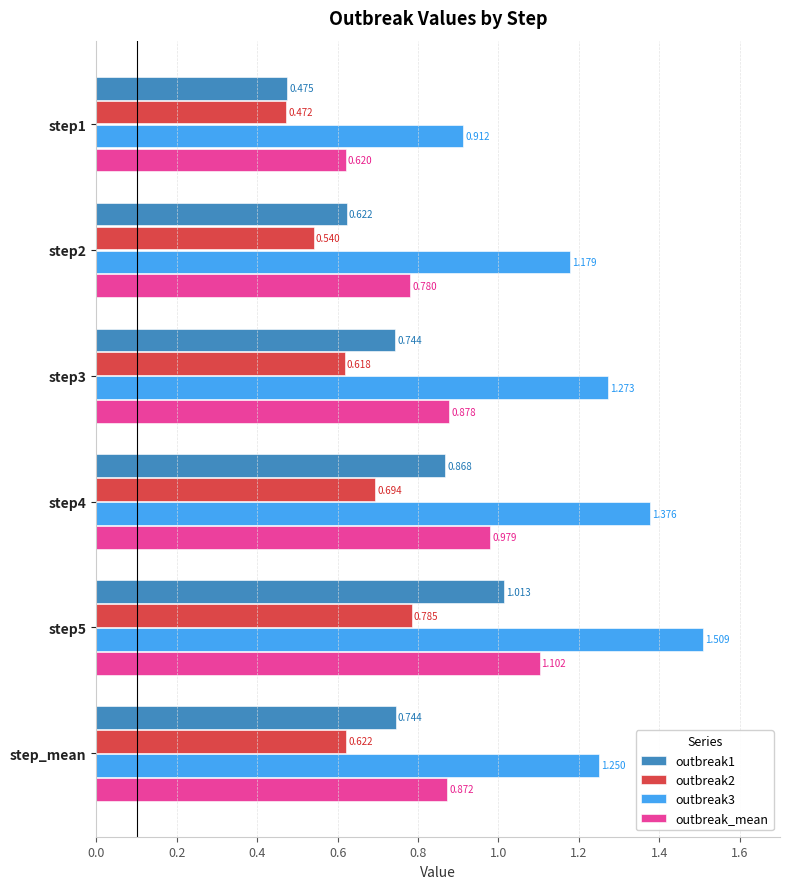

How many outbreak3 values are between 1 and 2?

5